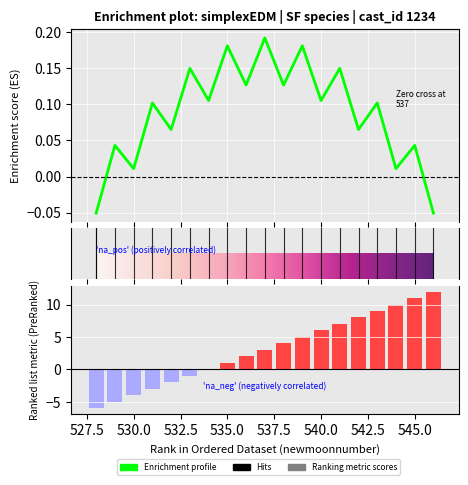

Between 14 and 10, which is larger?

14